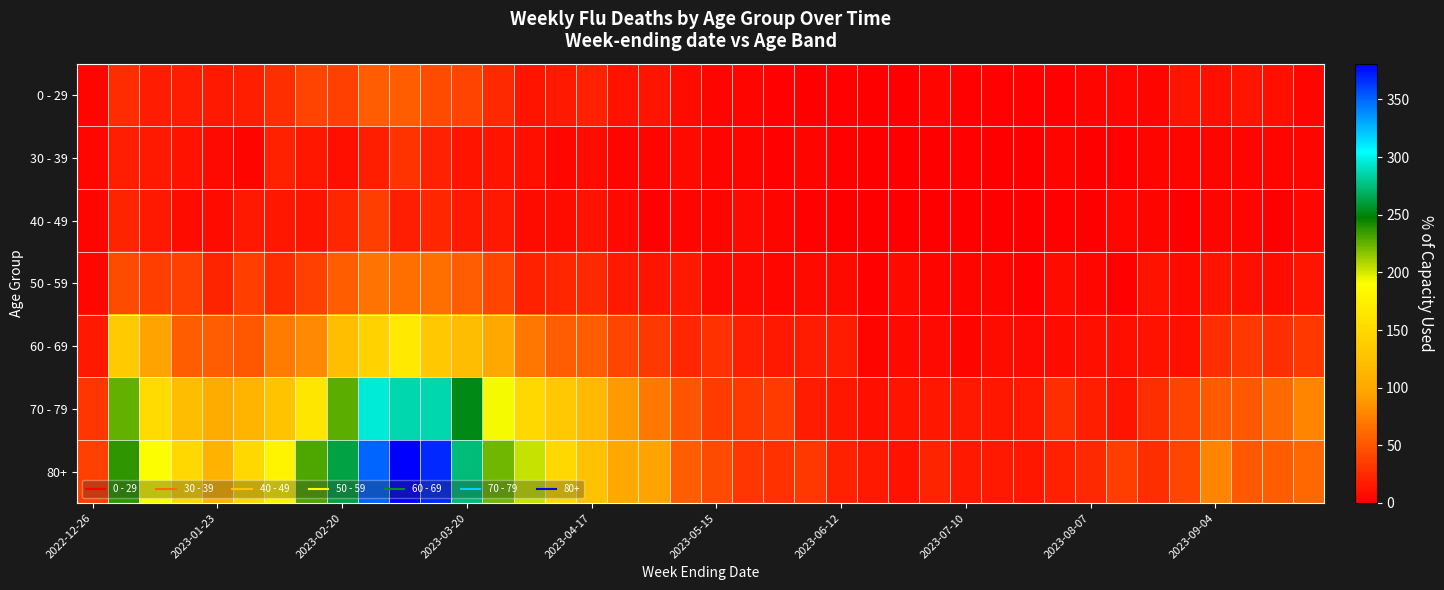

How many data points does each series have?

40